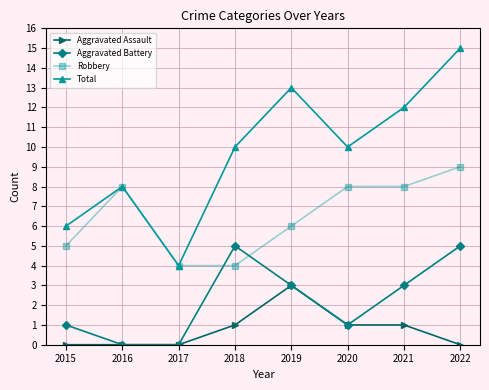

What is the approximate value of Robbery at 2020?

8